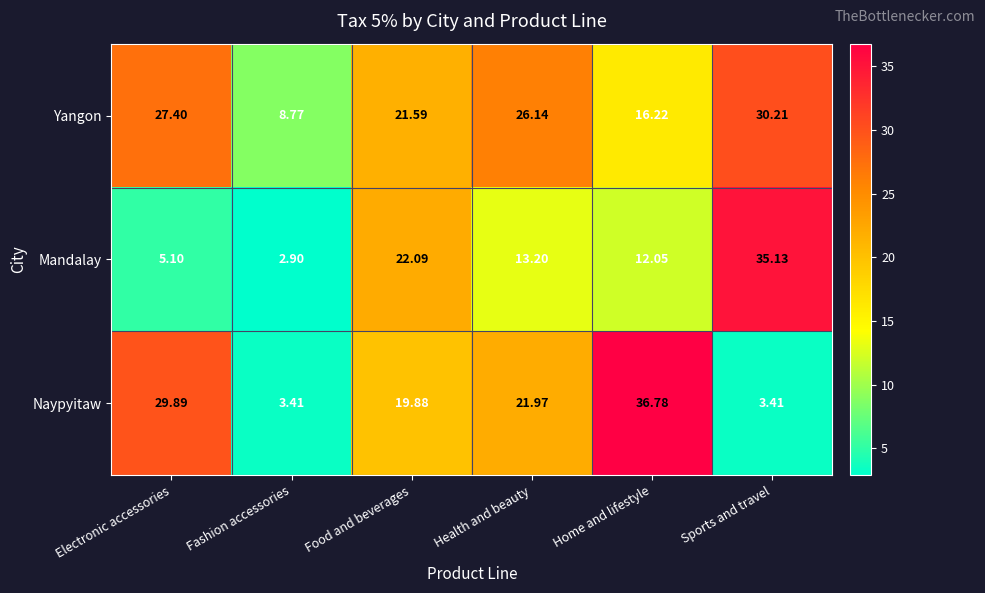

Rank the series at Food and beverages from highest to lowest value.

Mandalay, Yangon, Naypyitaw